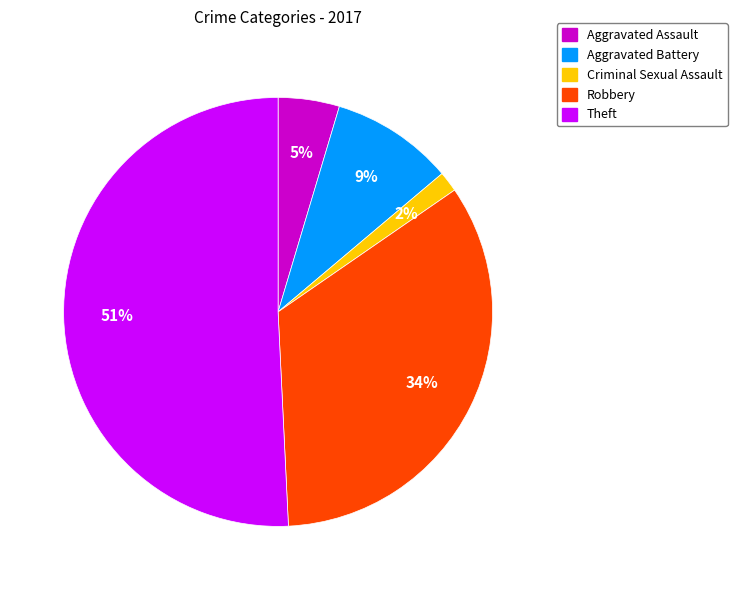

Which has a higher value, Aggravated Battery or Aggravated Assault?

Aggravated Battery